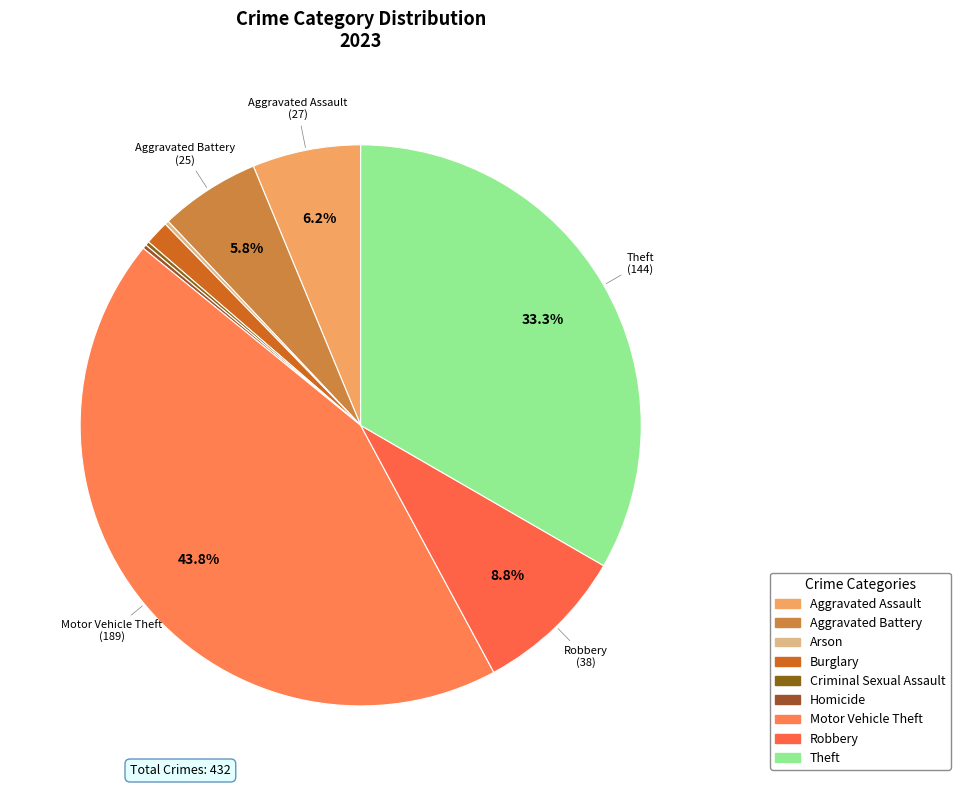

Count the number of slices in the pie.

9